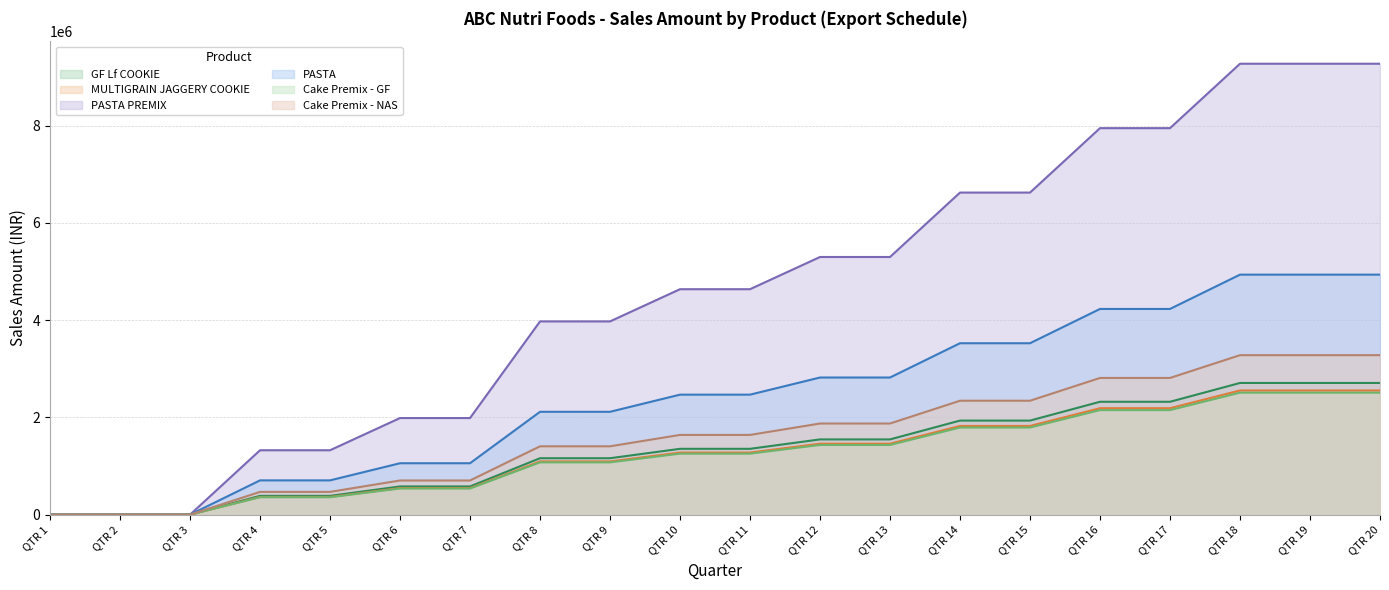

What is the maximum value for MULTIGRAIN JAGGERY COOKIE?

2554183.6